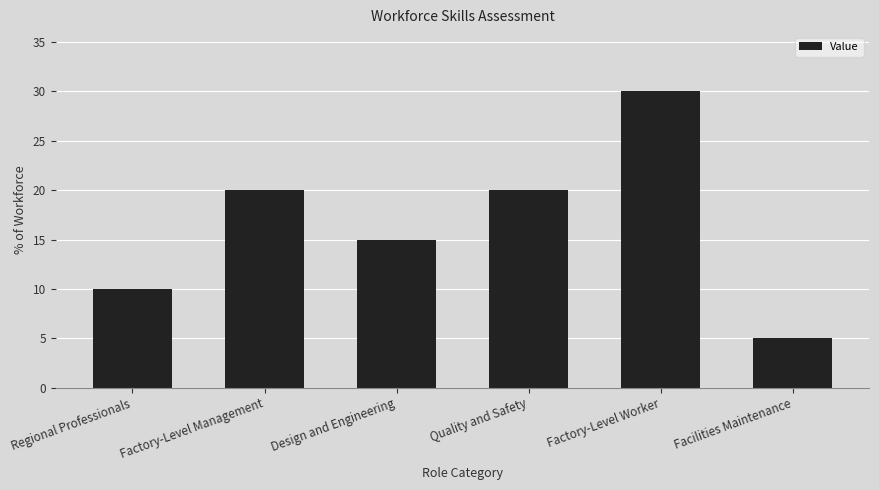

The value at Regional Professionals is 3. True or false?

False